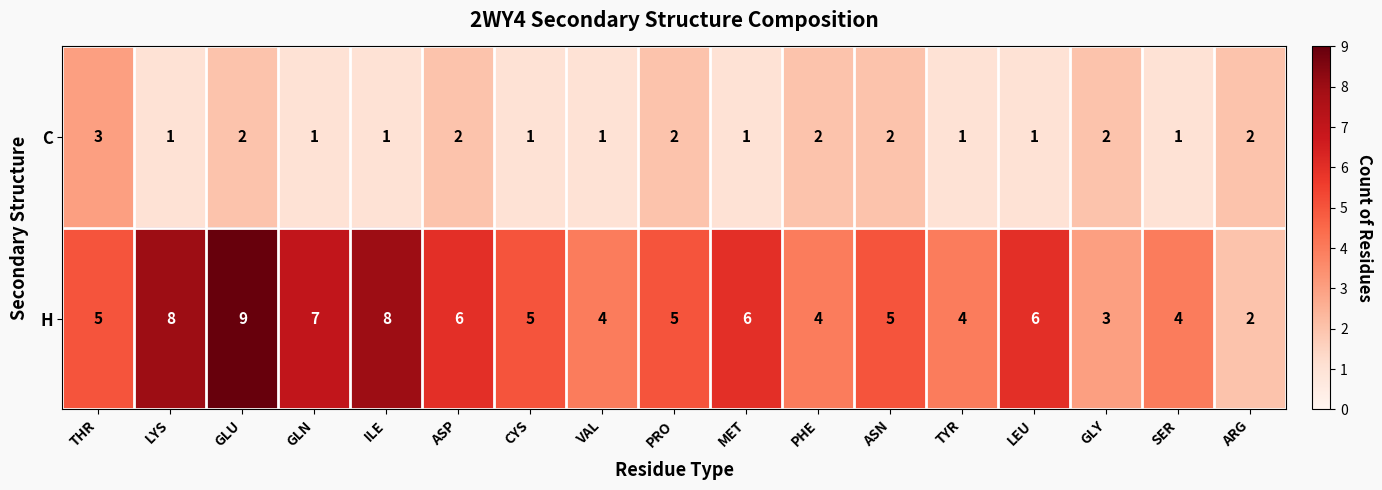

At GLY, list the series in order from largest to smallest.

H, C